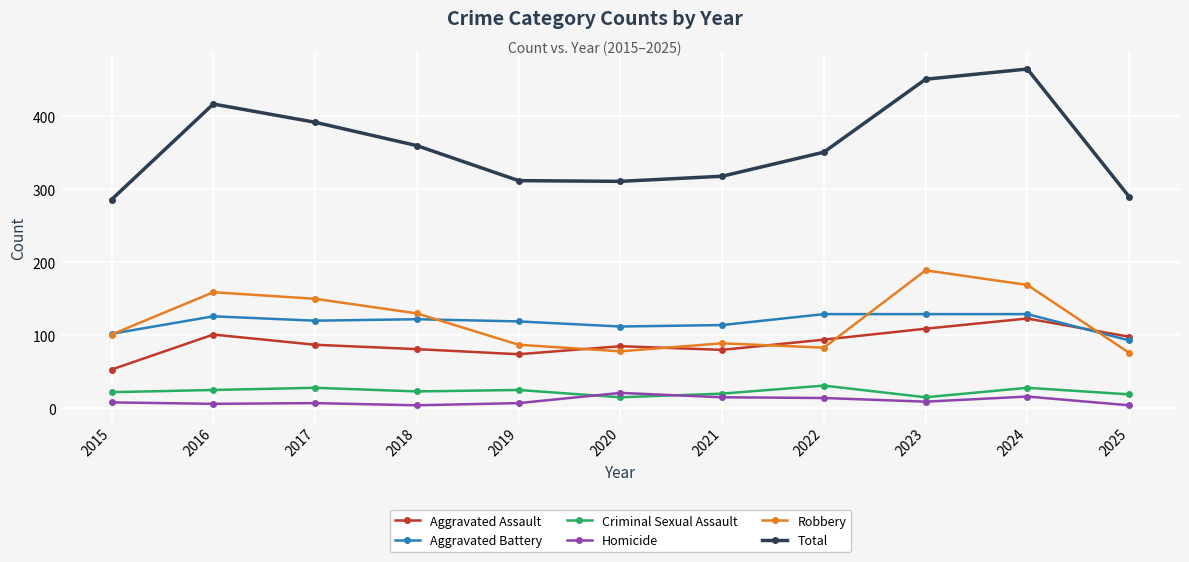

Count the number of categories in the chart.

11